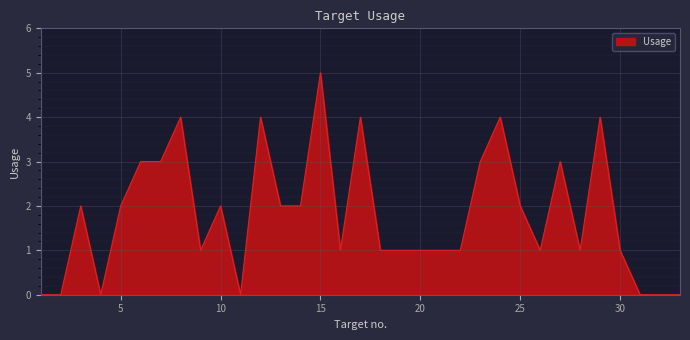

What is the maximum value shown in the chart?

5